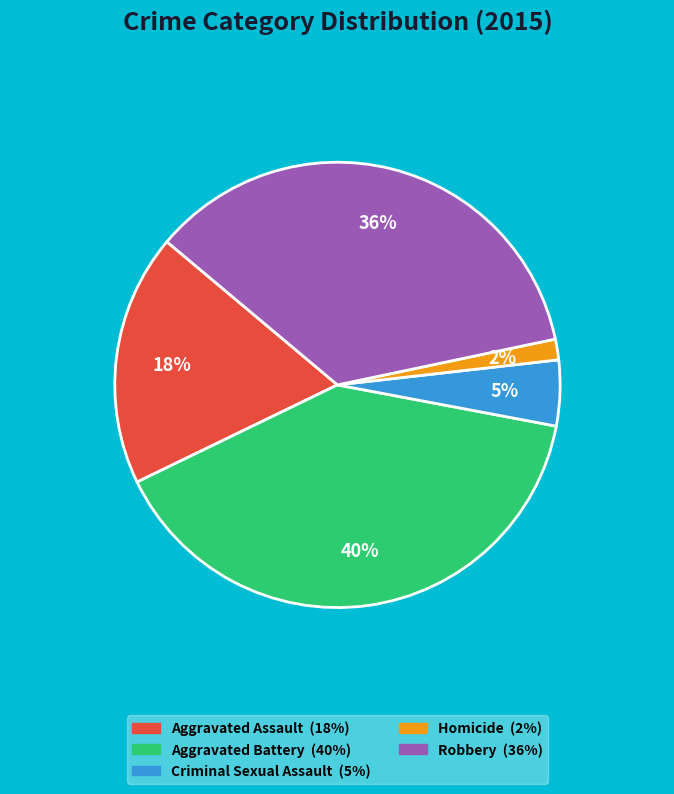

Rank the categories by value from highest to lowest.

Aggravated Battery, Robbery, Aggravated Assault, Criminal Sexual Assault, Homicide